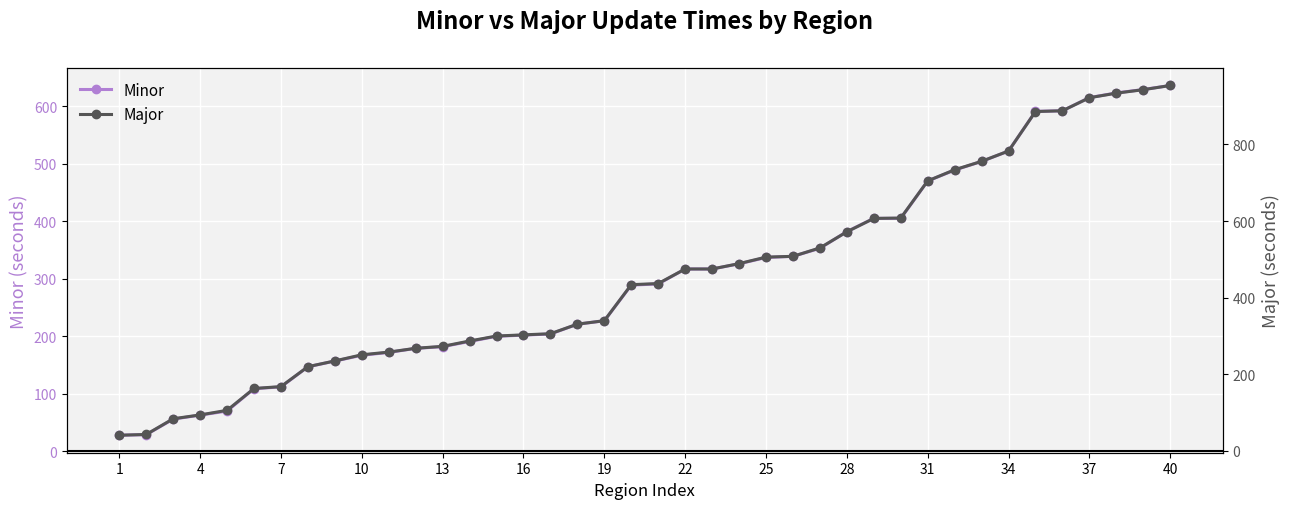

At which category does the chart reach its minimum across all series?

1